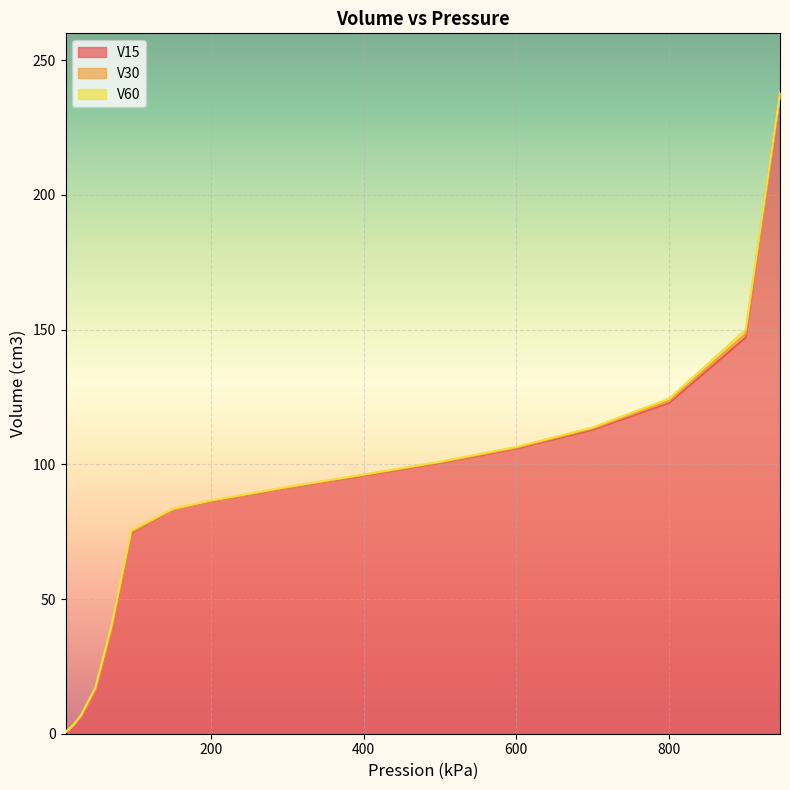

What is the difference between the V30 values at 600 and 200?

19.8